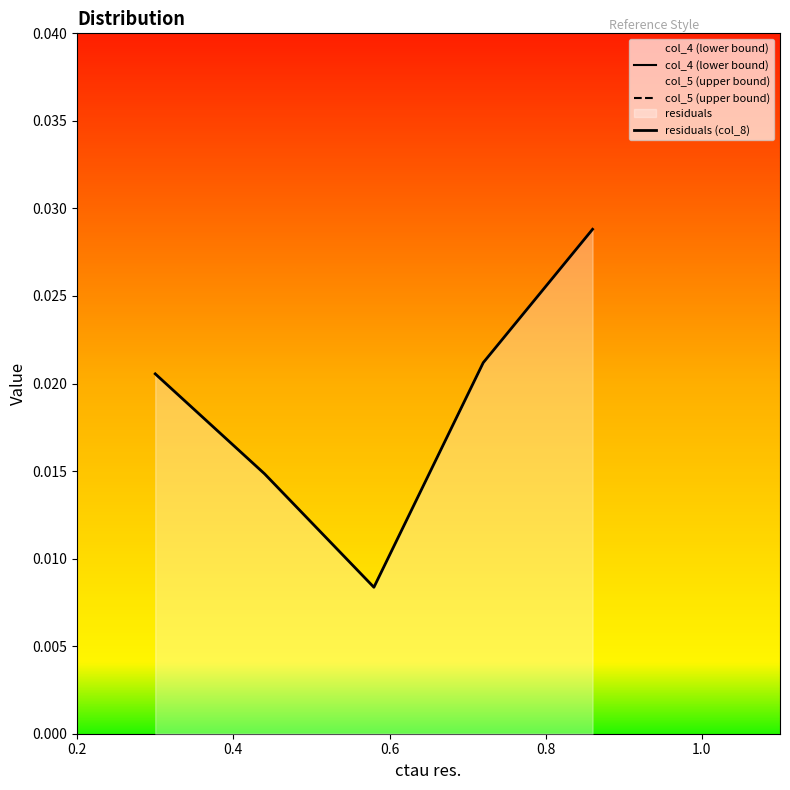

What value does the col_4 (lower bound) series have at 0.2?

0.3